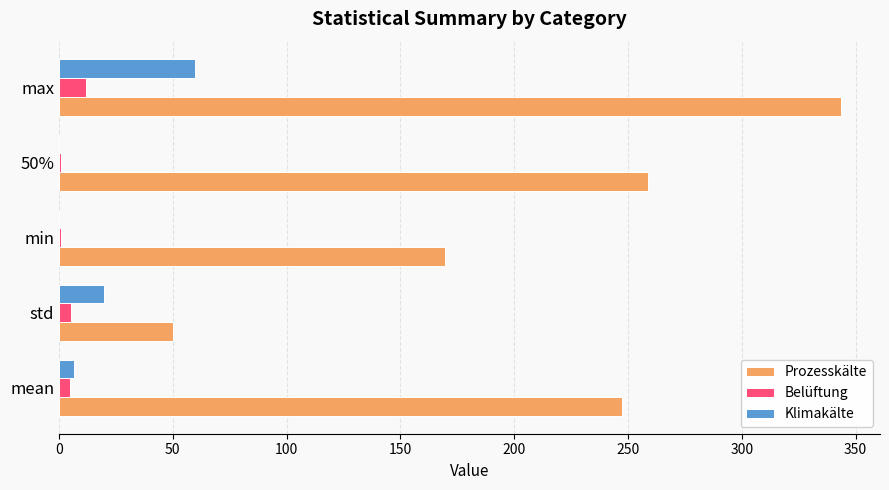

Which series has the largest total across all categories?

Prozesskälte